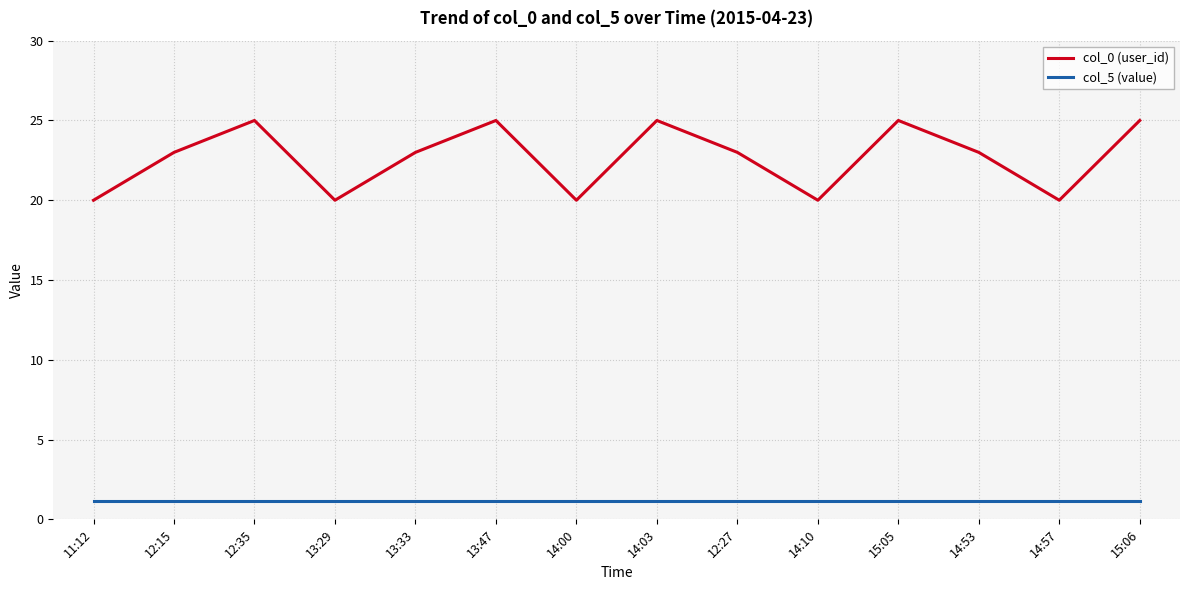

True or false: col_5 (value) and col_0 (user_id) intersect in this chart.

False